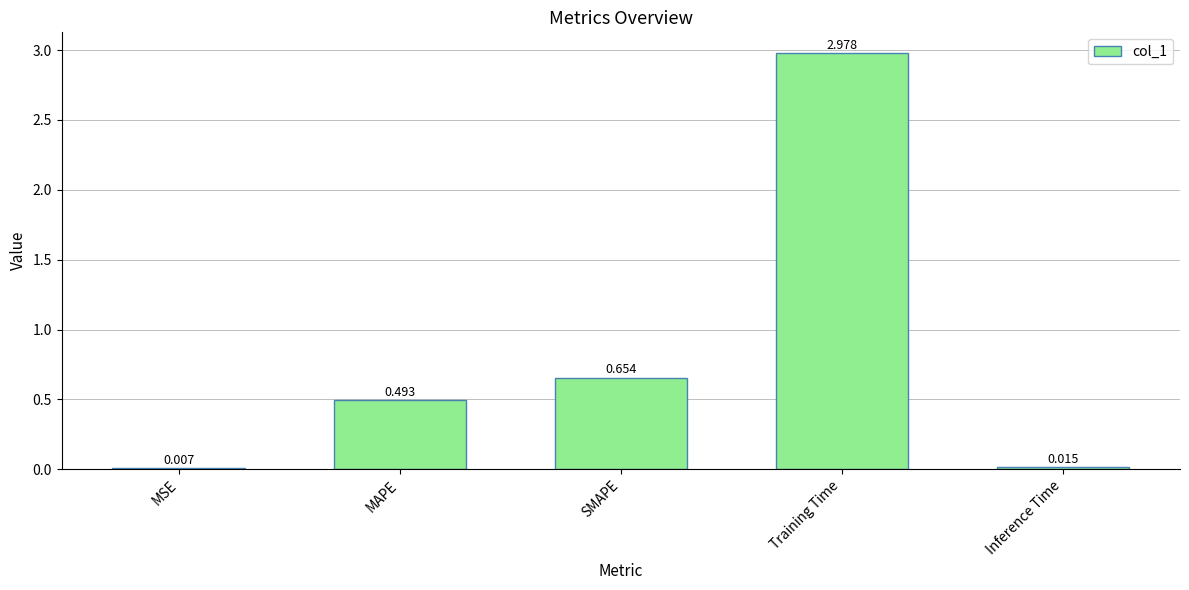

Where is the data nearest to the value 1?

SMAPE